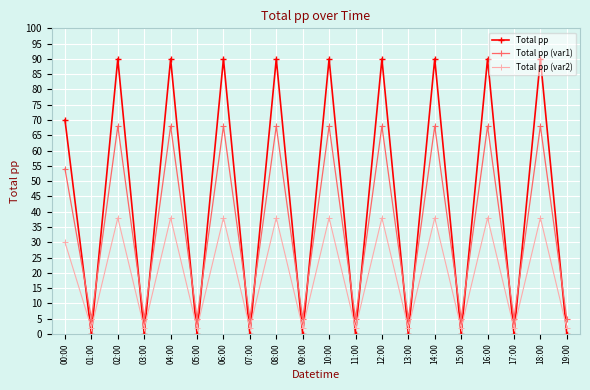

What is the difference between the maximum and minimum values in the Total pp (var2) series?

36